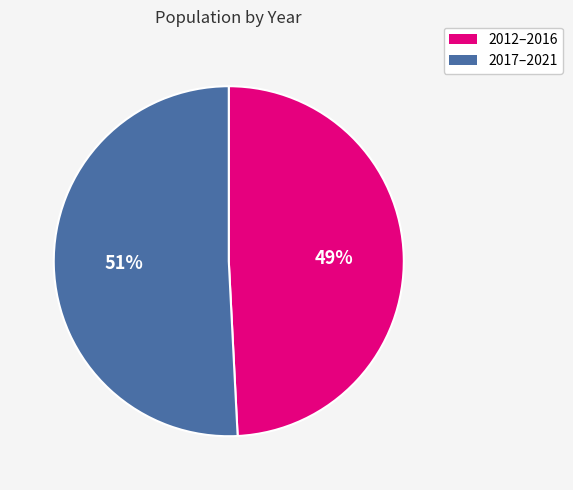

To the nearest percent, what is the difference between the largest and smallest slice percentages?

2%